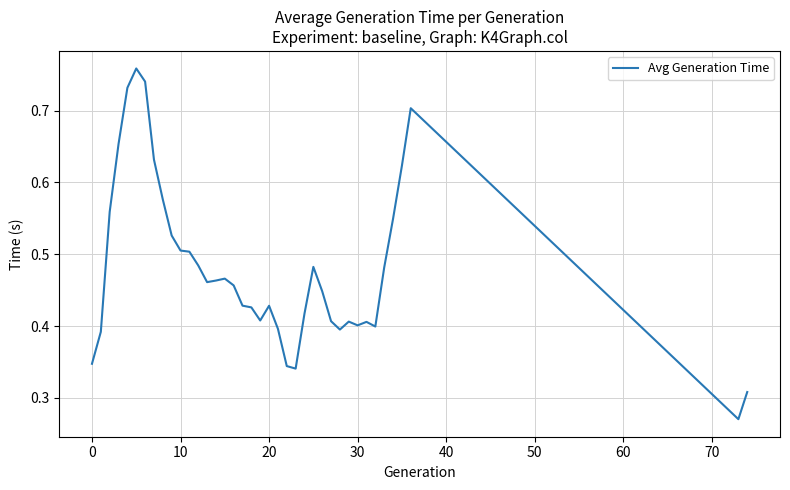

The chart shows a value of 0.5 at 0. True or false?

False